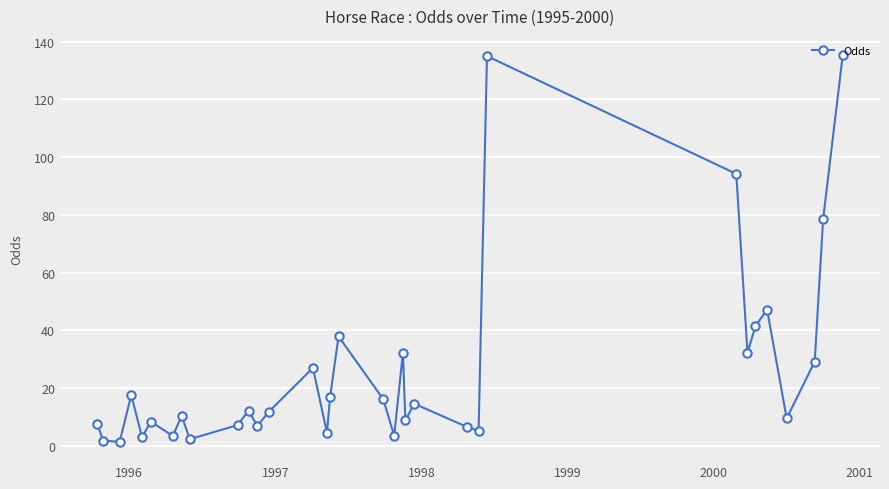

What is the maximum value shown in the chart?

135.3